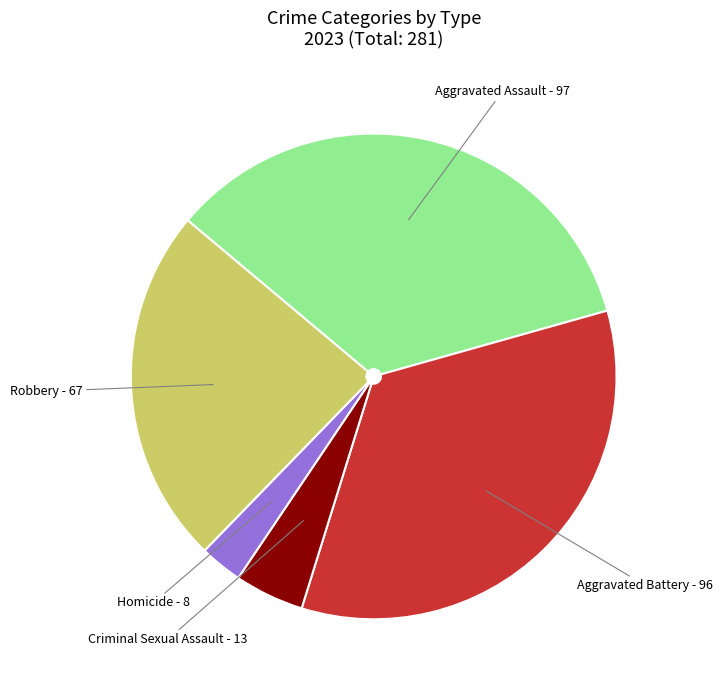

What is the smallest slice in the pie chart?

Homicide